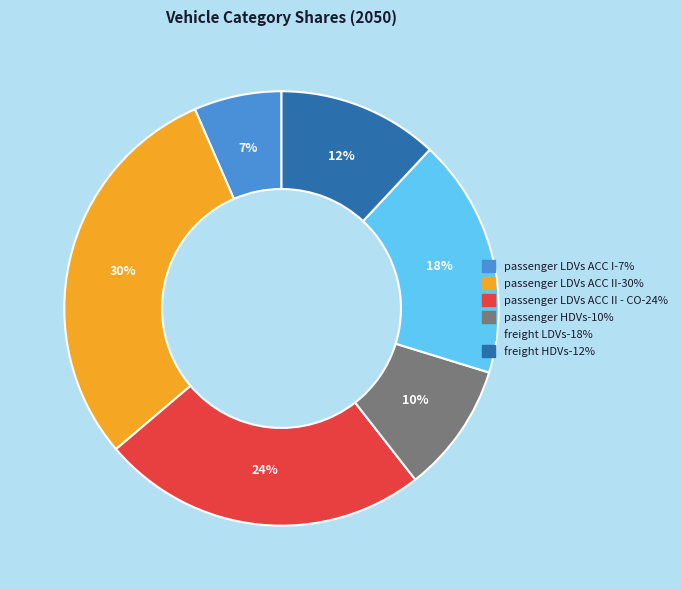

Is there a majority slice in this chart?

No